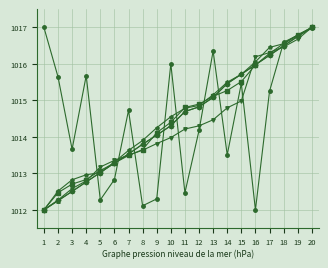

What is the spread (max minus min) of values at 10?

2.0